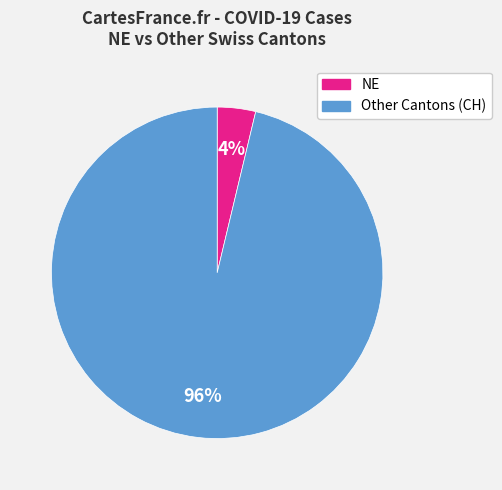

To the nearest percent, what is the average slice percentage?

50%